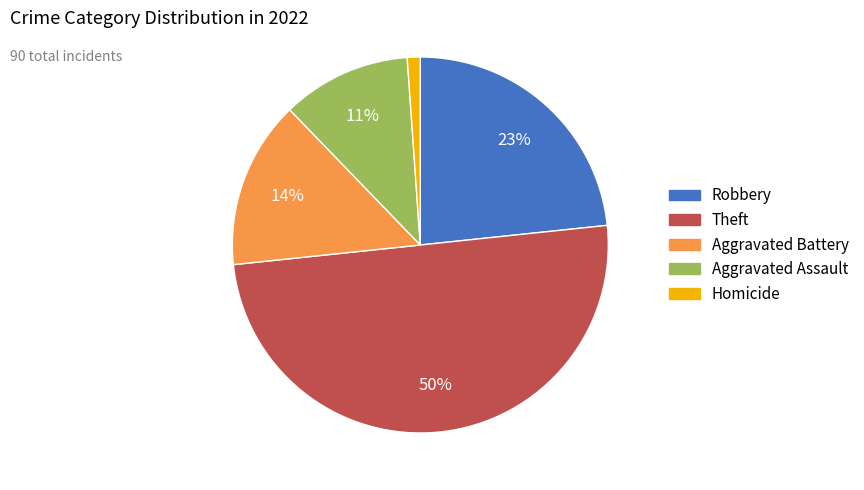

The Homicide slice represents 11% of the pie. True or false?

False